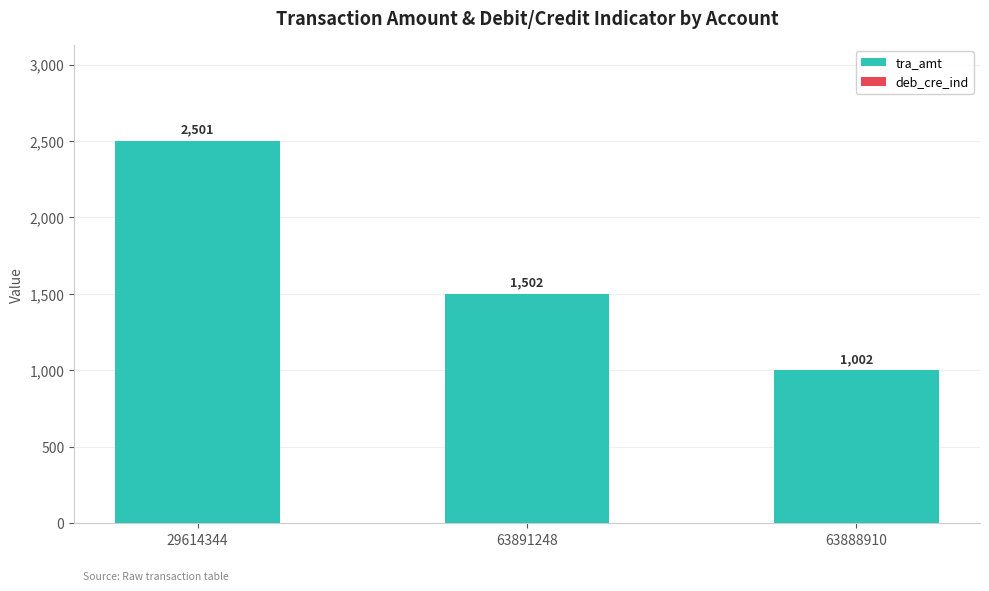

The tra_amt series shows 3764 at 29614344. True or false?

False